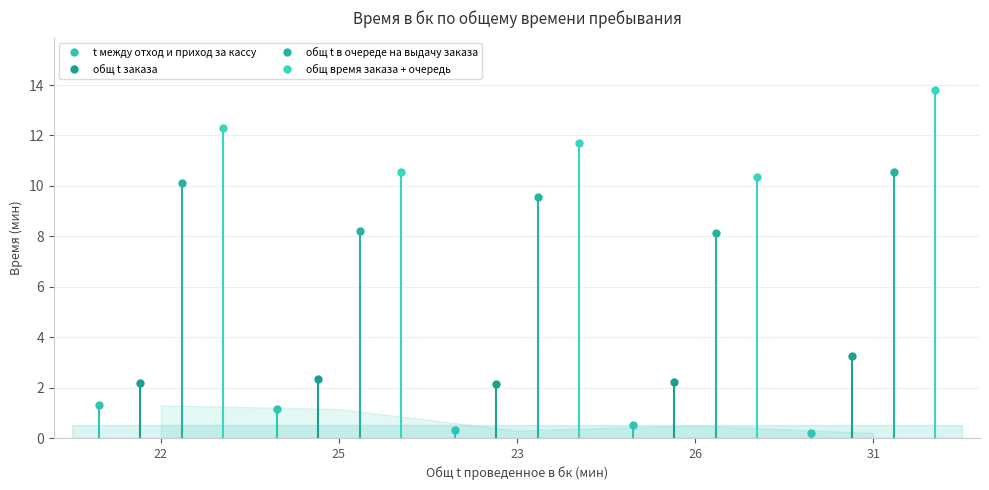

At which label does общ время заказа + очередь reach its minimum?

26